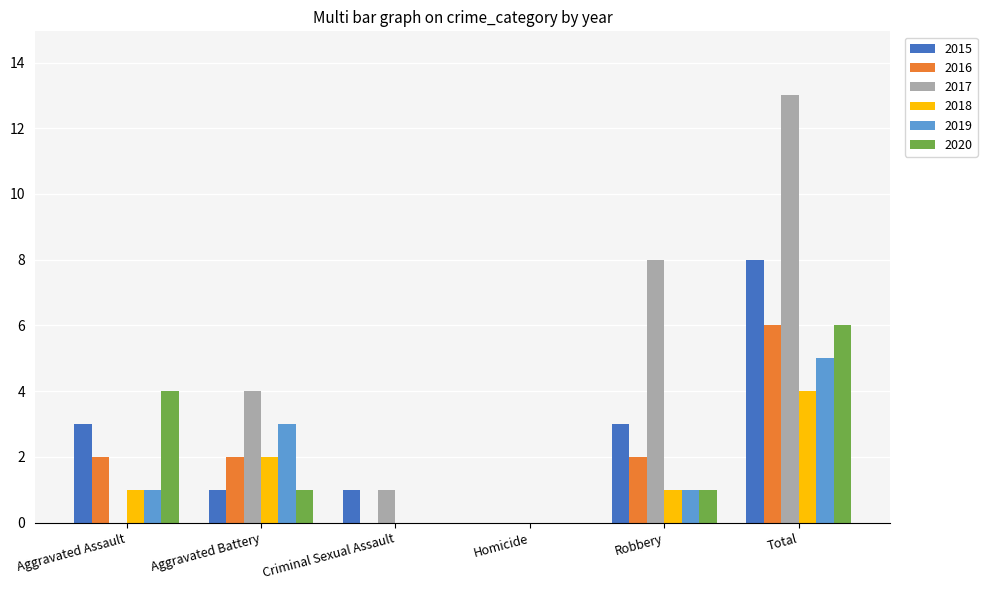

What is the highest value of the 2020 series?

6